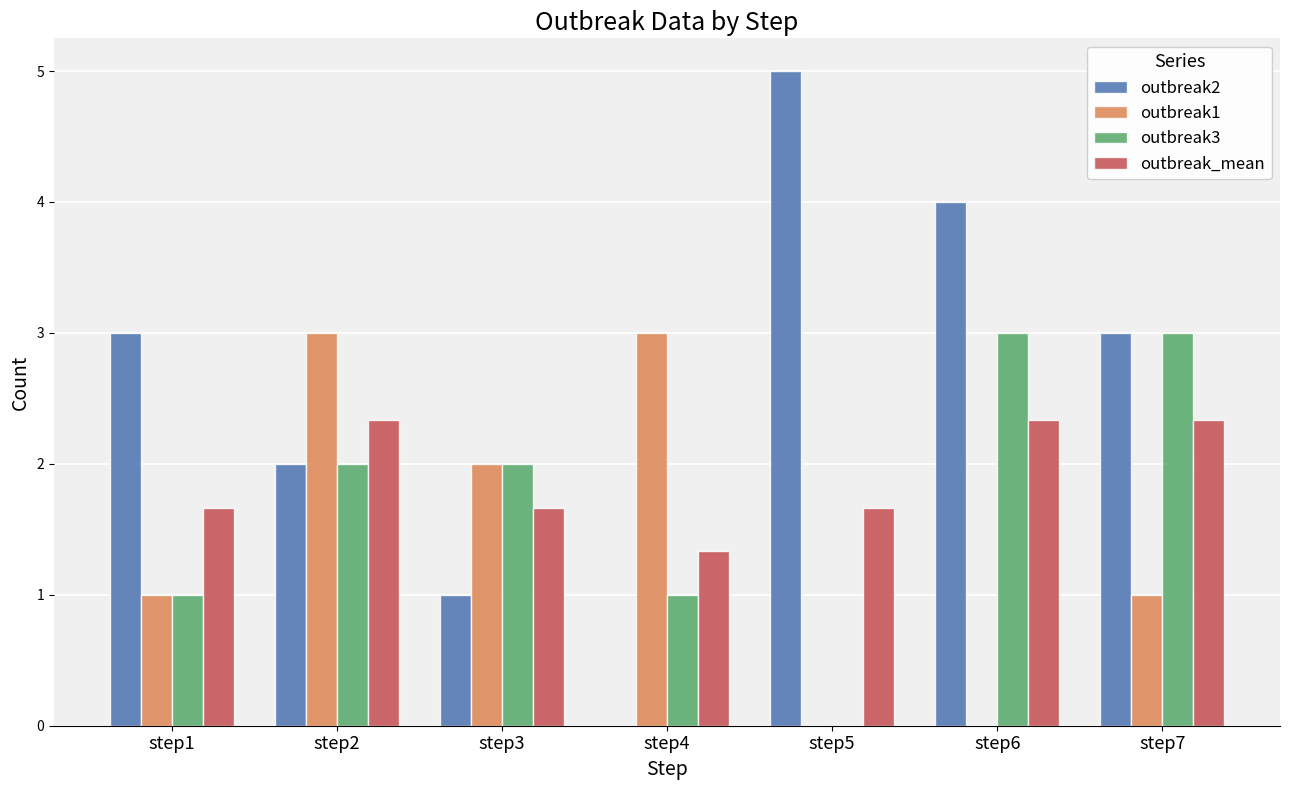

What is the sum of the outbreak1 values at step5 and step4?

3.0